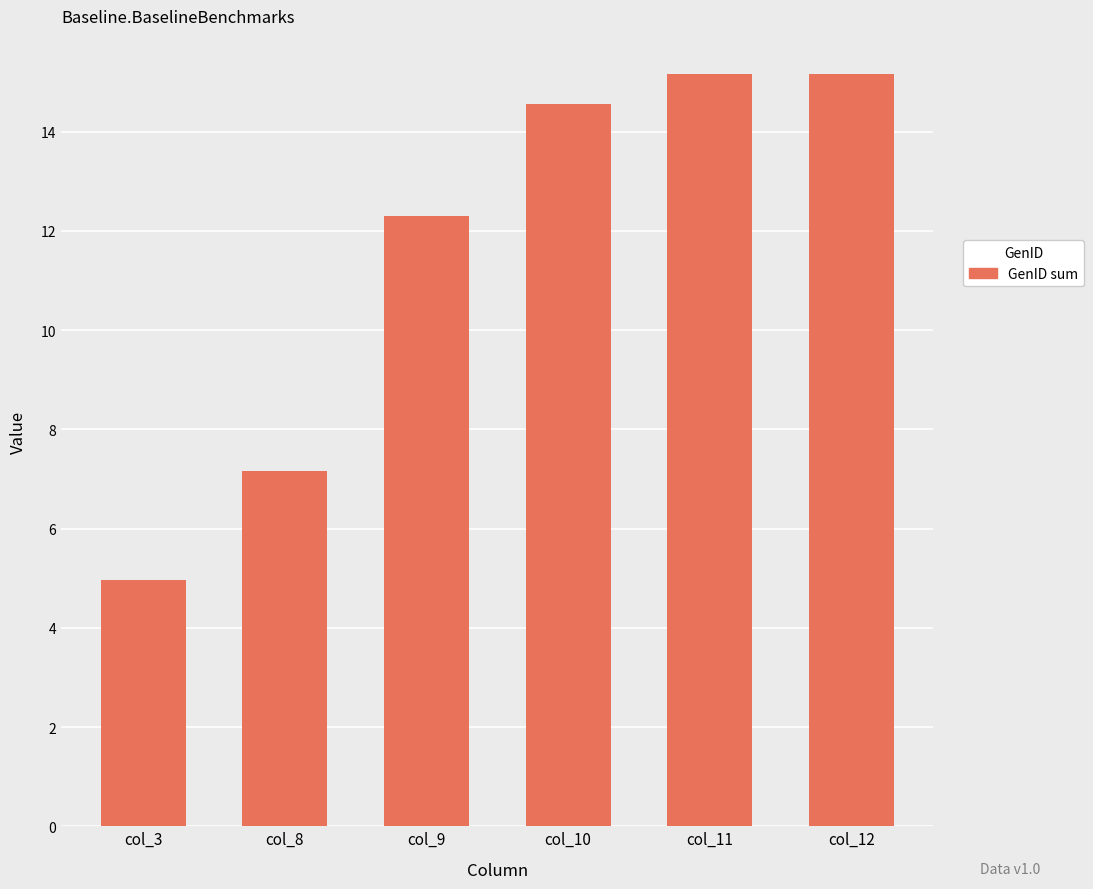

Which label corresponds to the smallest value in the chart?

col_3